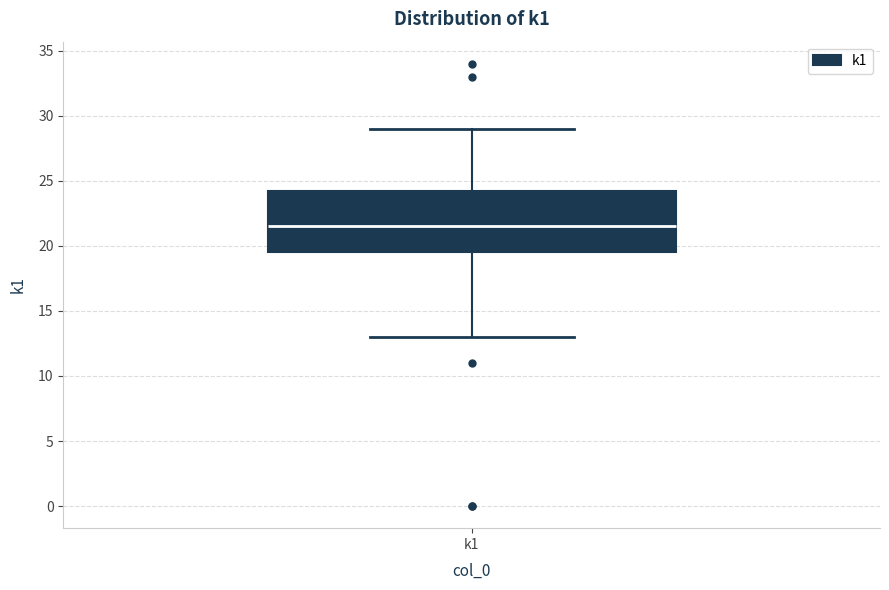

Transcribe this box plot: give where the median line is, the range the box spans, and where the two whiskers end, as read against the y-axis. The values are not printed on the chart, so give them approximately, as read against the axis.

median 21.5, box 19.5 to 24.5, whiskers 13.0 to 29.0